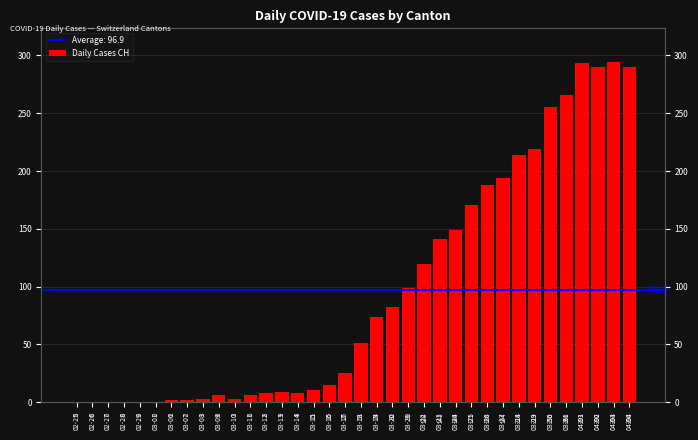

Reading right to left, transcribe all the data shown in this chart.

04-04=290	04-03=294	04-02=290	04-01=293	03-31=266	03-30=255	03-29=219	03-28=214	03-27=194	03-26=188	03-25=171	03-24=149	03-23=141	03-22=120	03-21=99	03-20=82	03-19=74	03-18=51	03-17=25	03-16=15	03-15=11	03-14=8	03-13=9	03-12=8	03-11=6	03-10=3	03-09=6	03-08=3	03-07=2	03-06=2	03-01=0	02-29=0	02-28=0	02-27=0	02-26=0	02-25=0